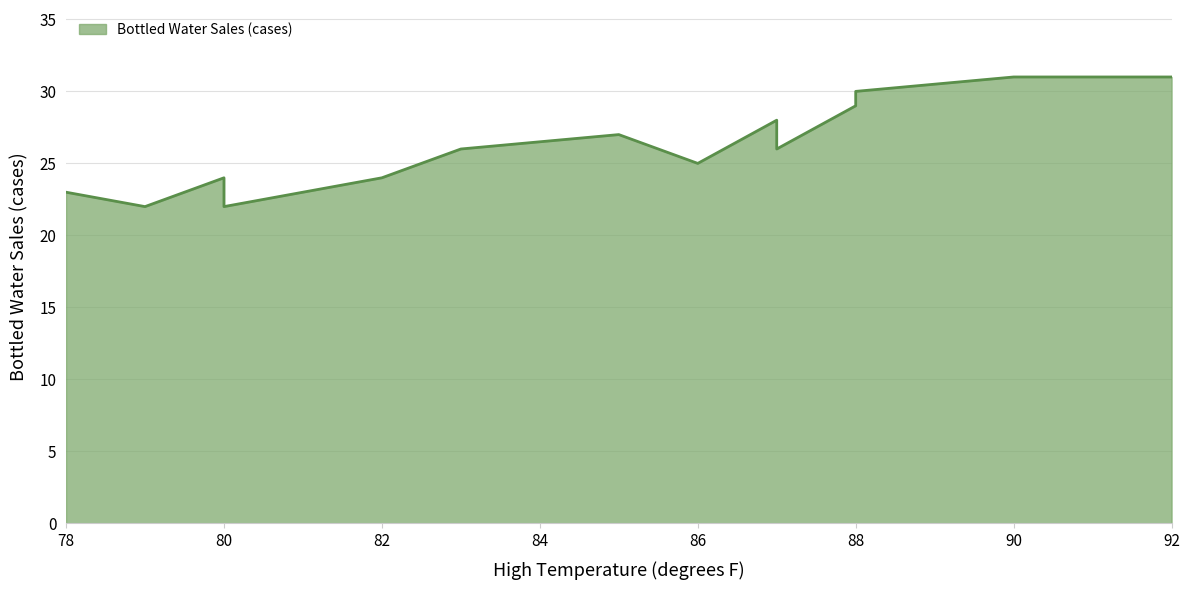

What is the ratio of the value at 85 to the value at 83?

1.0